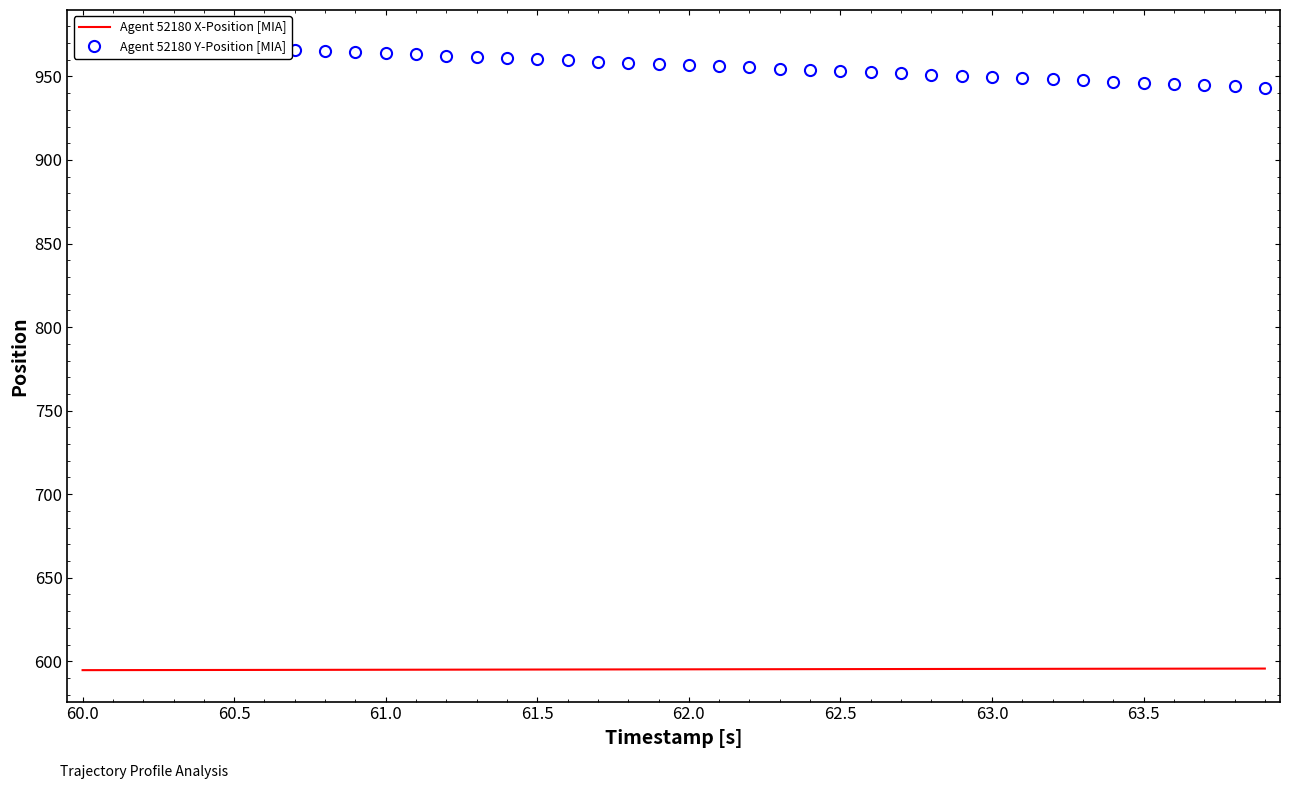

The Agent 52180 X-Position [MIA] series shows 900.0 at 61.0. True or false?

False